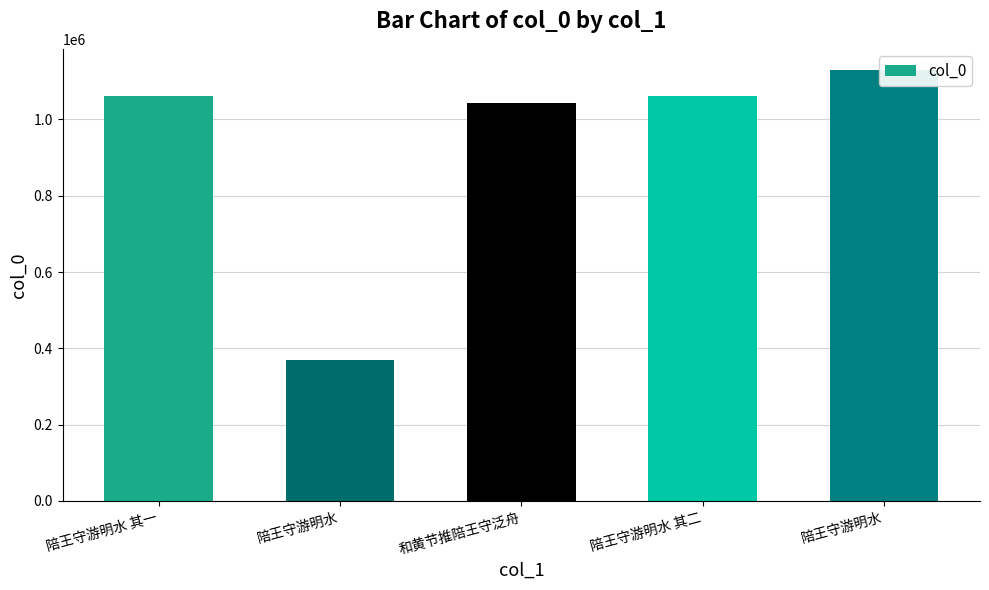

Which has a higher value, 和黄节推陪王守泛舟 or 陪王守游明水?

和黄节推陪王守泛舟